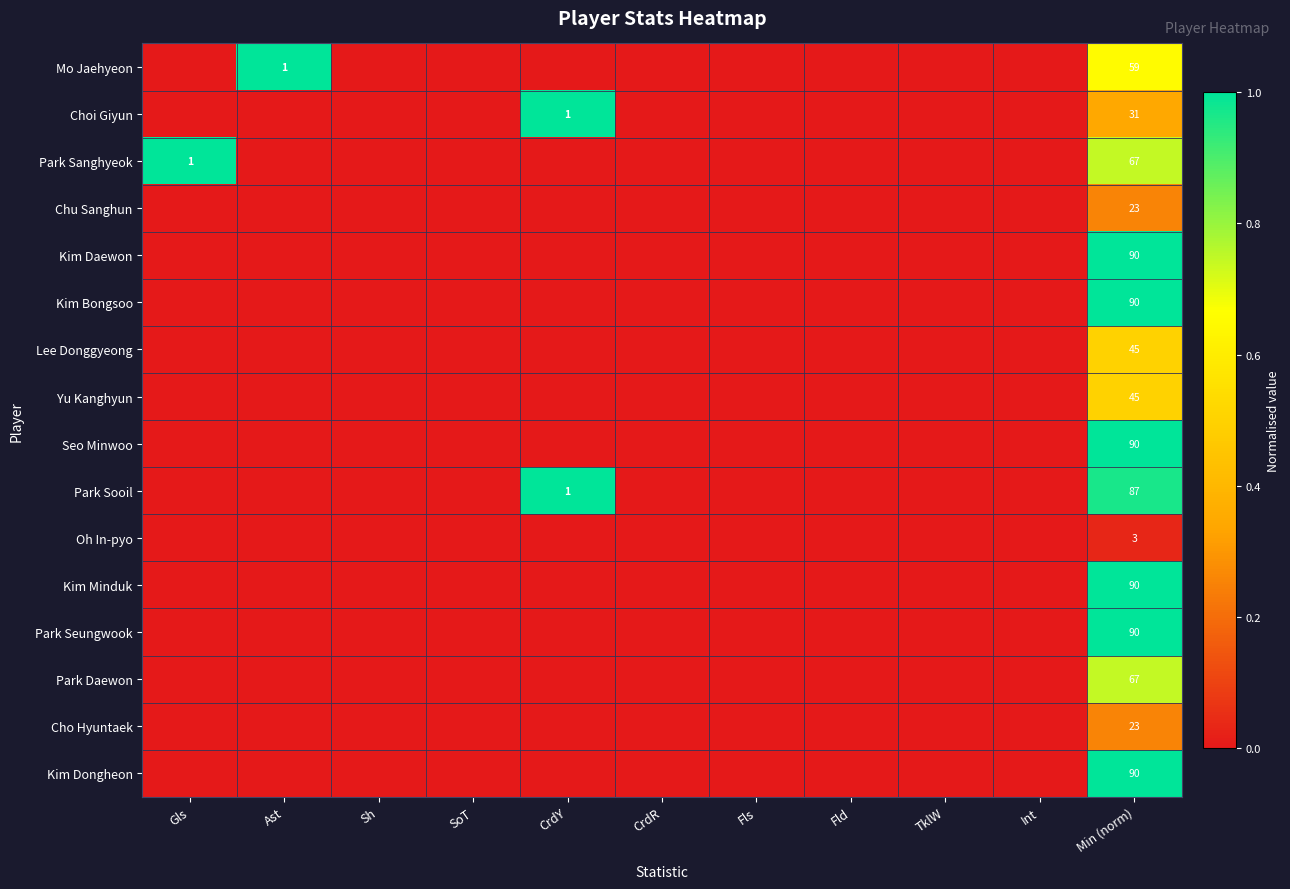

The Park Daewon series shows 67 at Min (norm). True or false?

True